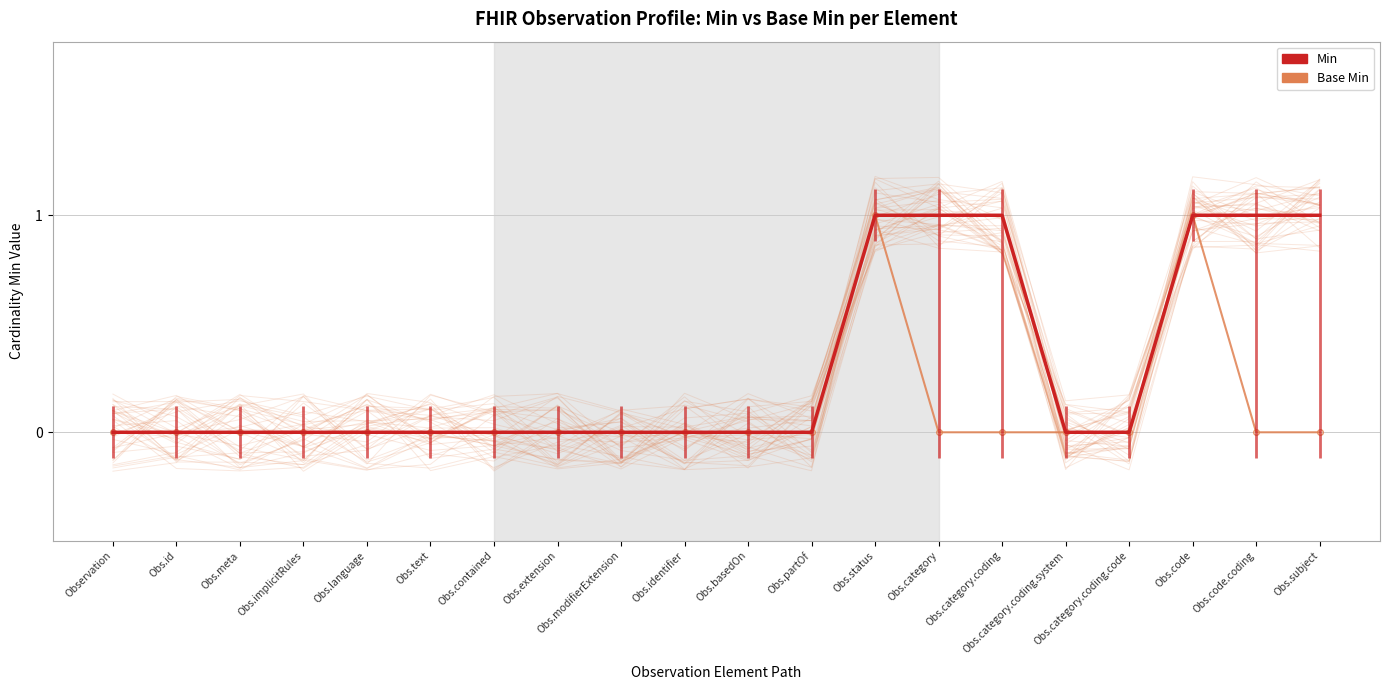

Reading right to left, list all the values displayed in this chart.

Min: 1	1	1	0	0	1	1	1	0	0	0	0	0	0	0	0	0	0	0	0
Base Min: 0	0	1	0	0	0	0	1	0	0	0	0	0	0	0	0	0	0	0	0